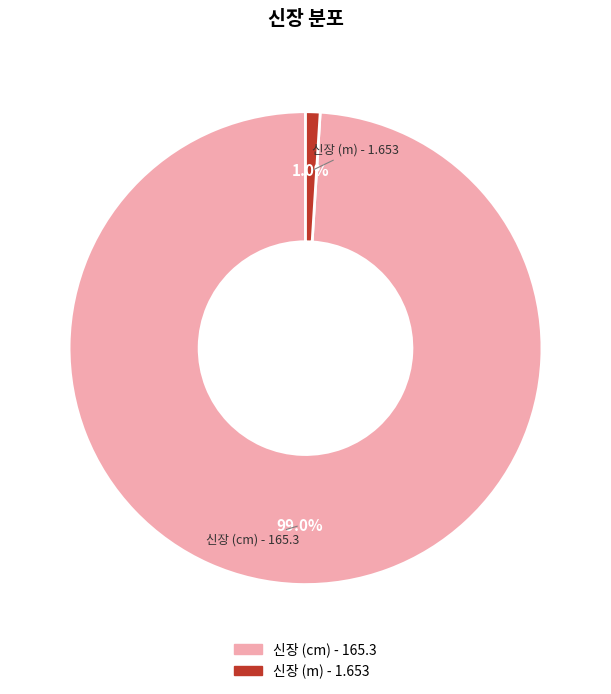

Which has a higher value, 신장 (cm) - 165.3 or 신장 (m) - 1.653?

신장 (cm) - 165.3